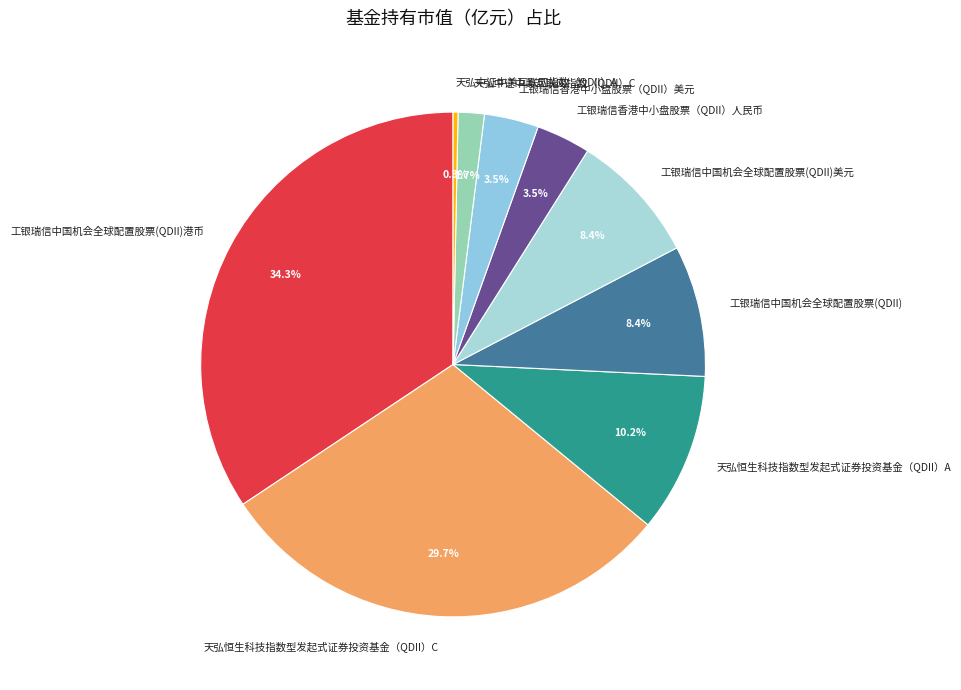

Count the number of slices in the pie.

9